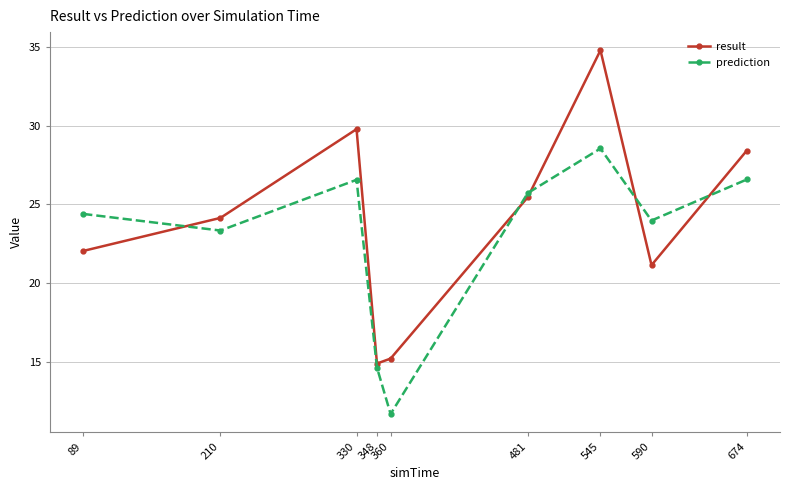

True or false: prediction has more than 1 interior local peaks.

True